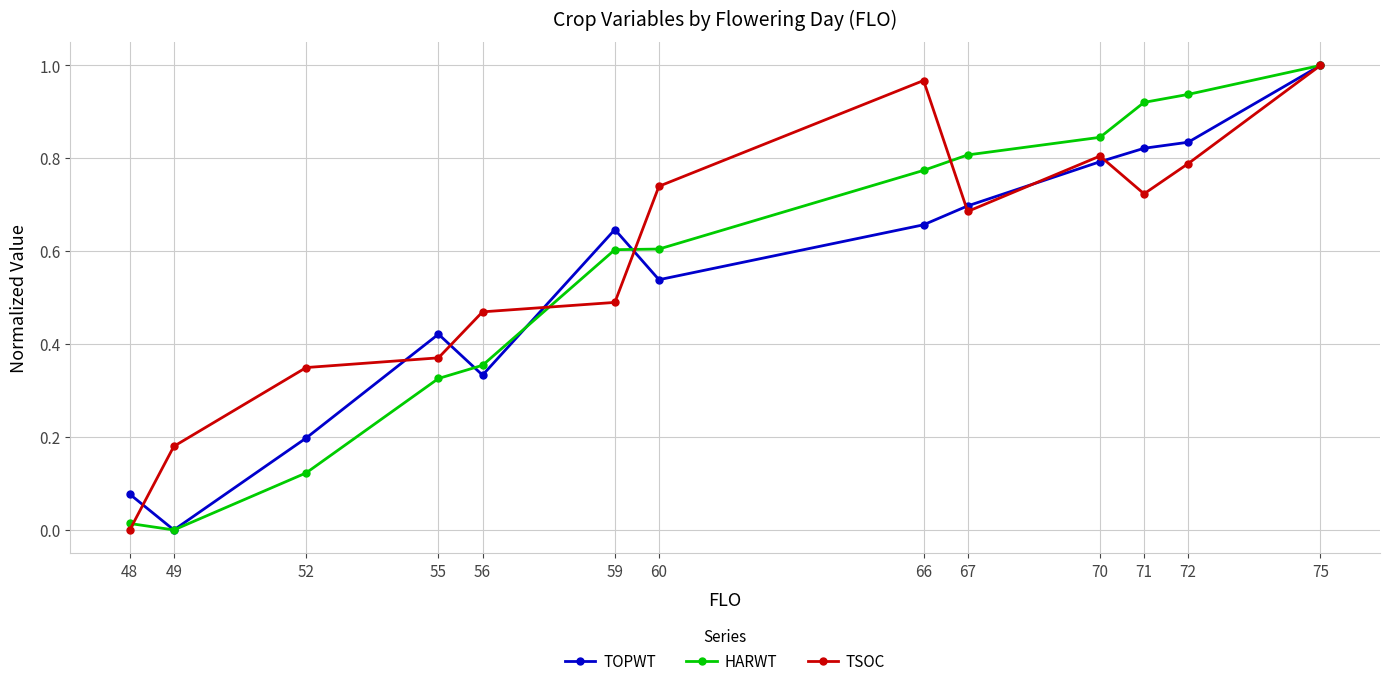

What is the total value across all series at 70?

2.4